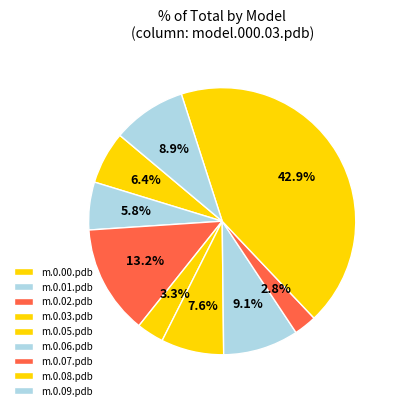

What is the largest slice in the pie chart?

model.000.08.pdb